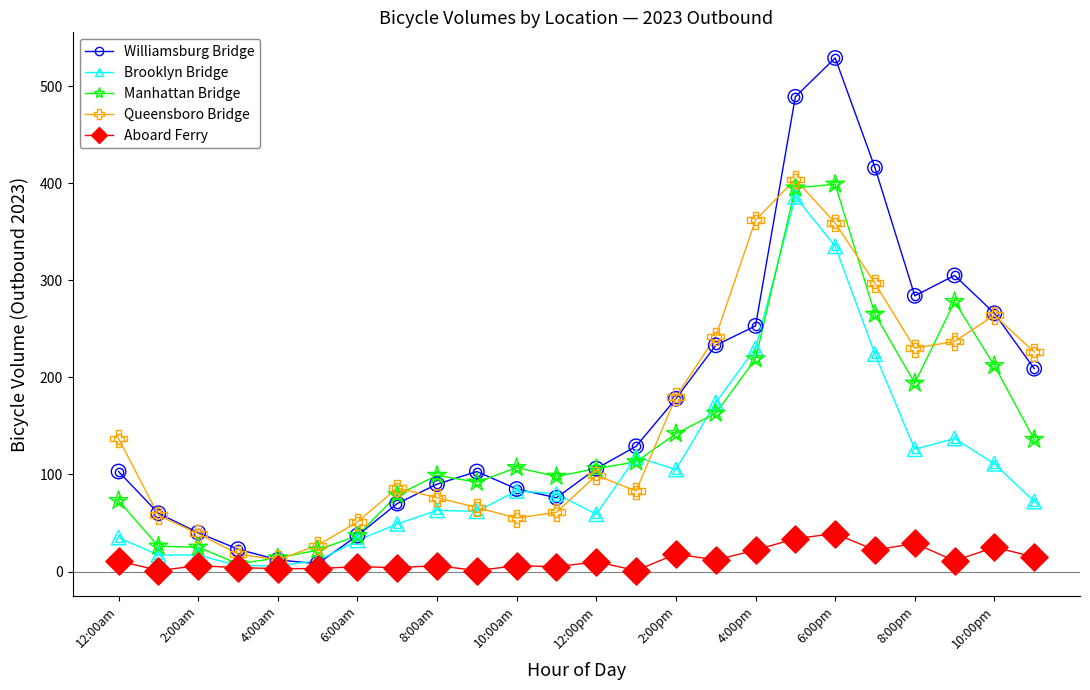

What are all the series names shown in the legend?

Williamsburg Bridge, Brooklyn Bridge, Manhattan Bridge, Queensboro Bridge, Aboard Ferry